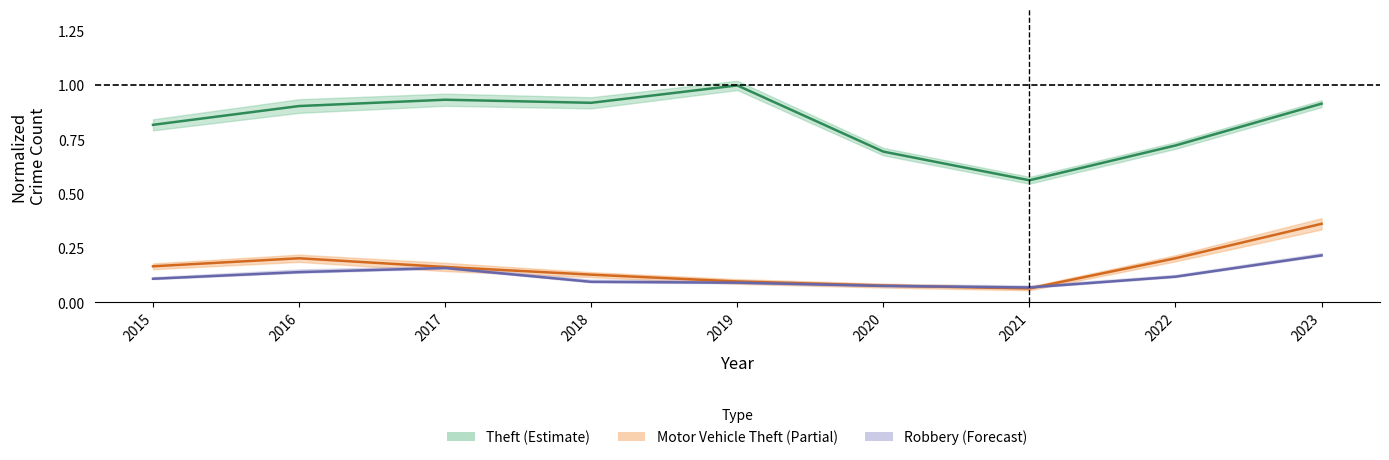

Is the value of Theft at 2016 greater than the value of Robbery at 2022?

Yes